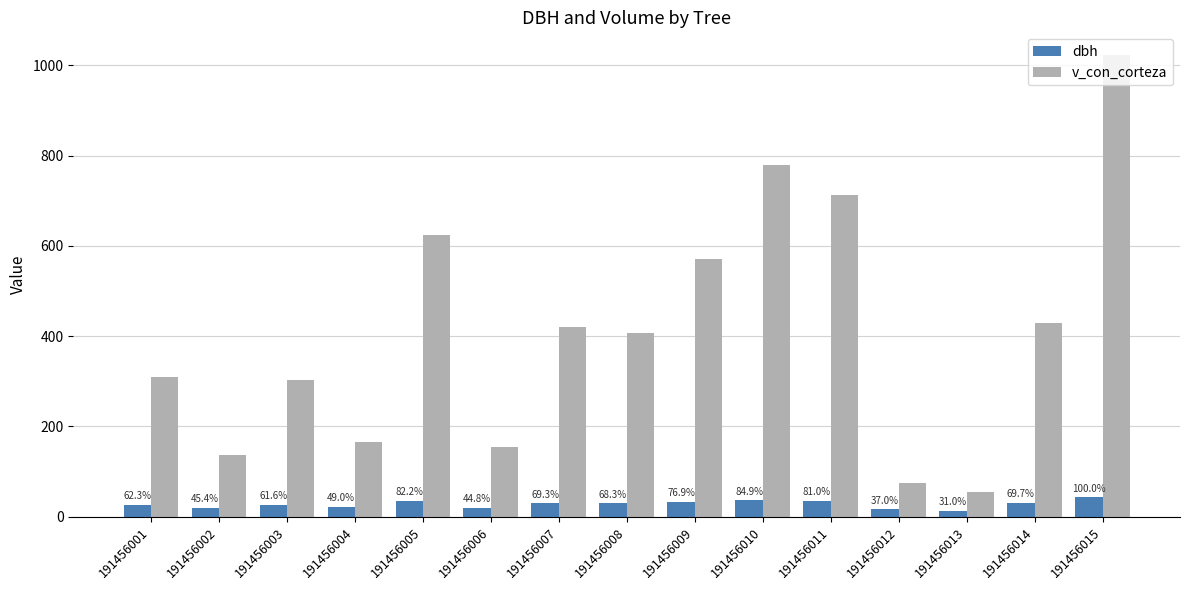

At which label does dbh first exceed 29?

191456005